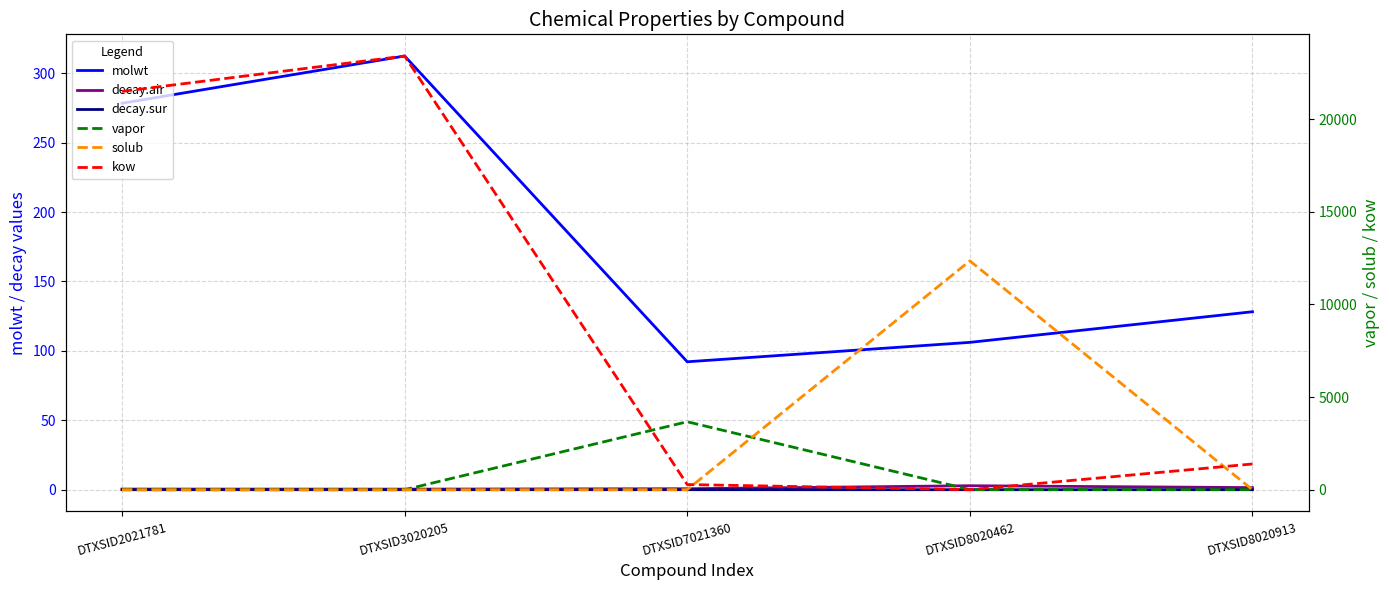

What is the total value across all series at DTXSID3020205?

23718.9